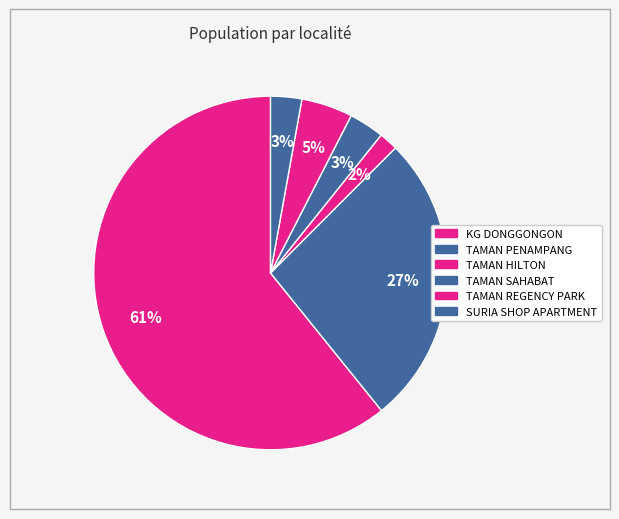

True or false: TAMAN HILTON accounts for 2% of the total.

True